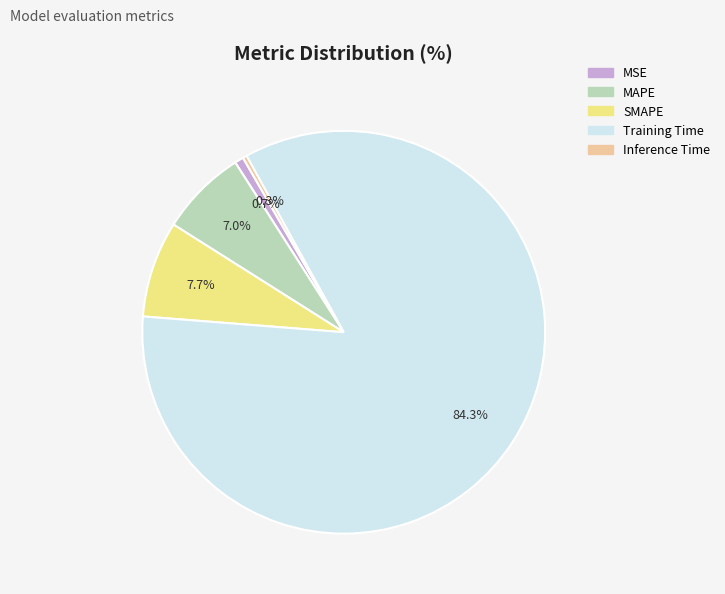

Between SMAPE and MSE, which is larger?

SMAPE